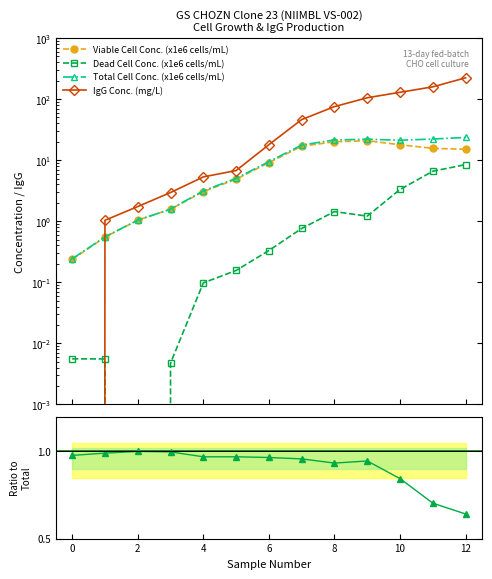

Where is the first local minimum for Dead Cell Conc. (x1e6 cells/mL)?

2